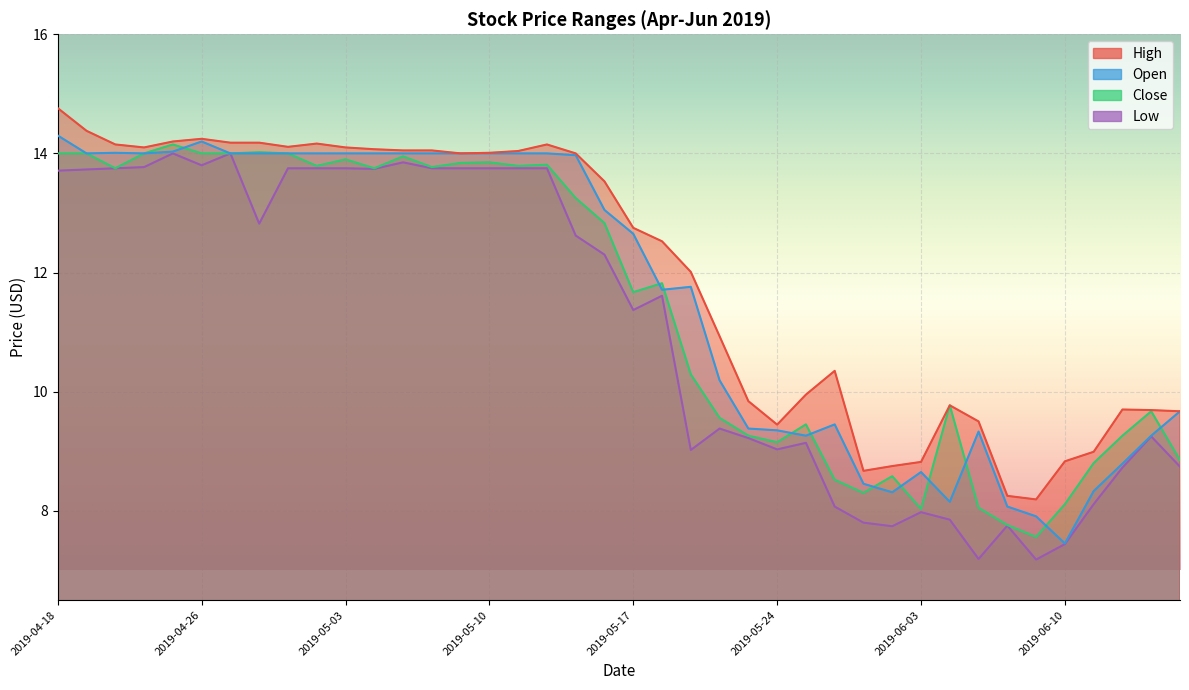

The value of Low at 2019-04-24 is 23.8. True or false?

False